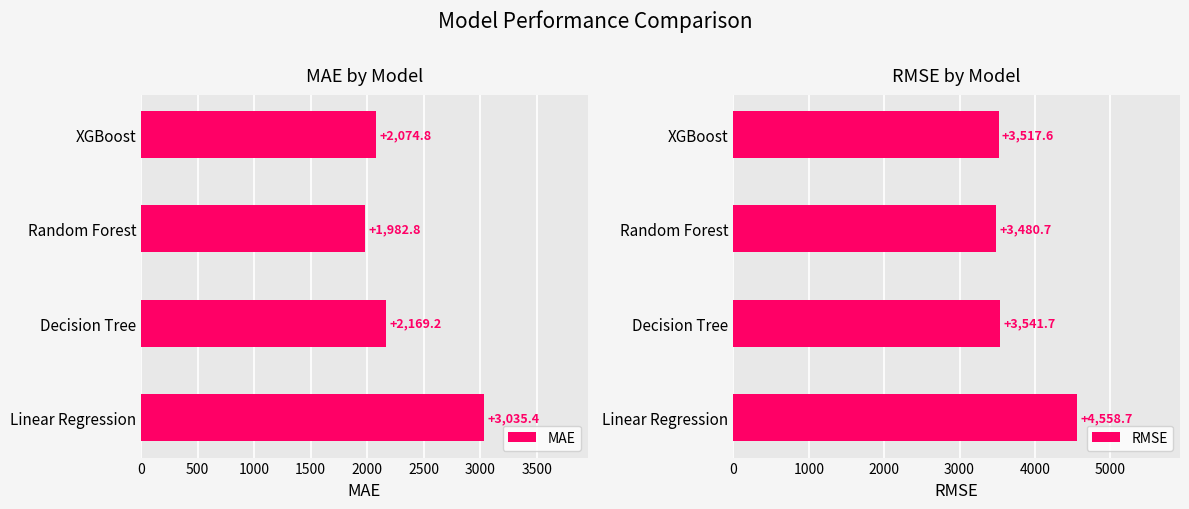

List the labels in order of RMSE value, smallest first.

Random Forest, XGBoost, Decision Tree, Linear Regression